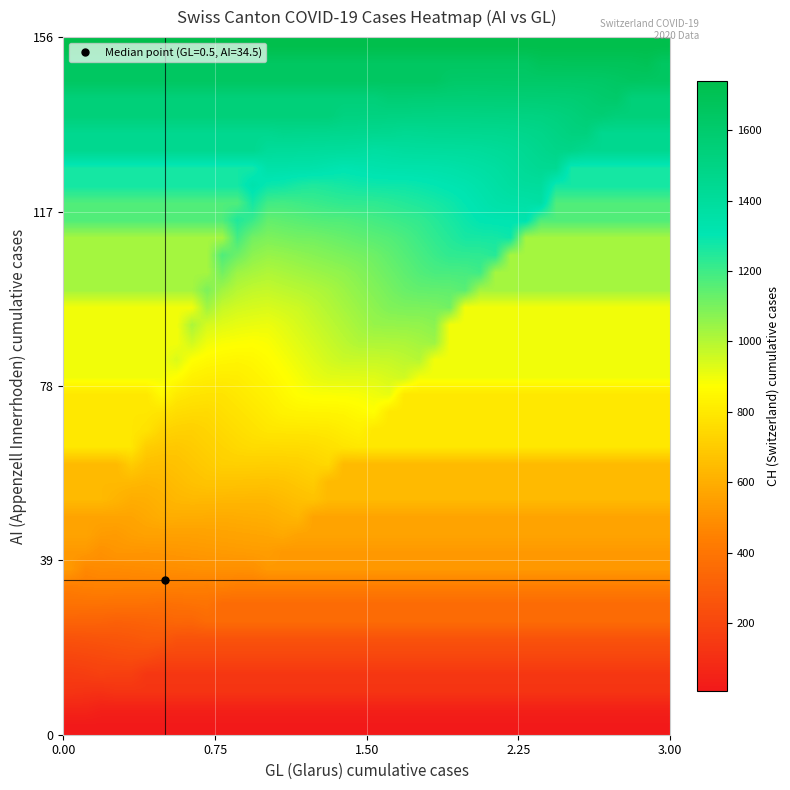

Reading left to right, list all the values displayed in this chart.

row_0: 6.0	6.0	6.0	6.0	6.0	6.0	6.0	6.0	6.0	6.0	6.0	6.0	6.0	6.0	6.0	6.0	6.0	6.0	6.0	6.0	6.0	6.0	6.0	6.0	6.0	6.0	6.0	6.0	6.0	6.0	6.0	6.0	6.0	6.0	6.0	6.0	6.0	6.0	6.0	6.0
row_1: 58.4	58.8	42.0	42.0	42.0	42.0	42.0	42.0	42.0	42.0	42.0	42.0	42.0	42.0	42.0	42.0	42.0	42.0	42.0	42.0	42.0	42.0	42.0	42.0	42.0	42.0	42.0	42.0	42.0	42.0	42.0	42.0	42.0	42.0	42.0	42.0	42.0	42.0	42.0	42.0
row_2: 124.0	117.0	111.7	124.0	124.0	124.0	124.0	124.0	124.0	124.0	124.0	124.0	124.0	124.0	124.0	124.0	124.0	124.0	124.0	124.0	124.0	124.0	124.0	124.0	124.0	124.0	124.0	124.0	124.0	124.0	124.0	124.0	124.0	124.0	124.0	124.0	124.0	124.0	124.0	124.0
row_3: 156.3	163.3	175.6	168.6	169.4	134.0	134.0	134.0	134.0	134.0	134.0	134.0	134.0	134.0	134.0	134.0	134.0	134.0	134.0	134.0	134.0	134.0	134.0	134.0	134.0	134.0	134.0	134.0	134.0	134.0	134.0	134.0	134.0	134.0	134.0	134.0	134.0	134.0	134.0	134.0
row_4: 201.0	207.0	213.1	221.9	227.2	222.2	201.0	201.0	201.0	201.0	201.0	201.0	201.0	201.0	201.0	201.0	201.0	201.0	201.0	201.0	201.0	201.0	201.0	201.0	201.0	201.0	201.0	201.0	201.0	201.0	201.0	201.0	201.0	201.0	201.0	201.0	201.0	201.0	201.0	201.0
row_5: 250.0	254.2	258.4	263.7	269.8	280.5	278.8	250.0	250.0	250.0	250.0	250.0	250.0	250.0	250.0	250.0	250.0	250.0	250.0	250.0	250.0	250.0	250.0	250.0	250.0	250.0	250.0	250.0	250.0	250.0	250.0	250.0	250.0	250.0	250.0	250.0	250.0	250.0	250.0	250.0
row_6: 323.8	322.5	321.2	311.6	315.8	320.5	326.5	337.4	332.8	355.0	355.0	355.0	355.0	355.0	355.0	355.0	355.0	355.0	355.0	355.0	355.0	355.0	355.0	355.0	355.0	355.0	355.0	355.0	355.0	355.0	355.0	355.0	355.0	355.0	355.0	355.0	355.0	355.0	355.0	355.0
row_7: 385.0	384.2	383.5	382.2	380.9	379.6	373.2	377.3	383.2	389.0	355.0	355.0	355.0	355.0	355.0	355.0	355.0	355.0	355.0	355.0	355.0	355.0	355.0	355.0	355.0	355.0	355.0	355.0	355.0	355.0	355.0	355.0	355.0	355.0	355.0	355.0	355.0	355.0	355.0	355.0
row_8: 430.0	440.9	443.5	442.7	441.9	441.2	440.4	439.3	438.0	434.7	439.9	430.0	430.0	430.0	430.0	430.0	430.0	430.0	430.0	430.0	430.0	430.0	430.0	430.0	430.0	430.0	430.0	430.0	430.0	430.0	430.0	430.0	430.0	430.0	430.0	430.0	430.0	430.0	430.0	430.0
row_9: 525.0	469.2	478.6	477.2	480.8	484.3	487.6	490.8	493.9	497.0	497.3	496.4	496.6	525.0	525.0	525.0	525.0	525.0	525.0	525.0	525.0	525.0	525.0	525.0	525.0	525.0	525.0	525.0	525.0	525.0	525.0	525.0	525.0	525.0	525.0	525.0	525.0	525.0	525.0	525.0
row_10: 525.0	525.0	500.5	515.8	516.9	515.2	517.1	520.7	524.3	527.8	531.3	534.4	537.5	540.6	525.0	525.0	525.0	525.0	525.0	525.0	525.0	525.0	525.0	525.0	525.0	525.0	525.0	525.0	525.0	525.0	525.0	525.0	525.0	525.0	525.0	525.0	525.0	525.0	525.0	525.0
row_11: 564.0	564.0	538.0	533.6	548.9	556.8	555.1	553.5	553.5	557.0	560.6	564.2	567.7	571.3	583.2	564.0	564.0	564.0	564.0	564.0	564.0	564.0	564.0	564.0	564.0	564.0	564.0	564.0	564.0	564.0	564.0	564.0	564.0	564.0	564.0	564.0	564.0	564.0	564.0	564.0
row_12: 564.0	564.0	564.0	565.1	566.6	581.9	596.7	595.1	593.4	591.7	590.0	593.4	596.9	600.5	614.0	625.7	564.0	564.0	564.0	564.0	564.0	564.0	564.0	564.0	564.0	564.0	564.0	564.0	564.0	564.0	564.0	564.0	564.0	564.0	564.0	564.0	564.0	564.0	564.0	564.0
row_13: 637.0	637.0	637.0	618.7	595.4	599.6	614.9	630.2	635.0	633.3	631.6	630.0	628.3	629.7	643.2	656.8	668.3	637.0	637.0	637.0	637.0	637.0	637.0	637.0	637.0	637.0	637.0	637.0	637.0	637.0	637.0	637.0	637.0	637.0	637.0	637.0	637.0	637.0	637.0	637.0
row_14: 637.0	637.0	637.0	637.0	635.0	625.8	632.7	648.0	663.3	674.9	673.2	671.6	669.9	668.2	672.4	686.0	699.5	637.0	637.0	637.0	637.0	637.0	637.0	637.0	637.0	637.0	637.0	637.0	637.0	637.0	637.0	637.0	637.0	637.0	637.0	637.0	637.0	637.0	637.0	637.0
row_15: 637.0	637.0	637.0	637.0	699.9	661.3	656.1	665.7	681.0	696.3	711.6	713.2	711.5	709.8	711.1	715.2	728.7	742.1	637.0	637.0	637.0	637.0	637.0	637.0	637.0	637.0	637.0	637.0	637.0	637.0	637.0	637.0	637.0	637.0	637.0	637.0	637.0	637.0	637.0	637.0
row_16: 793.0	793.0	793.0	793.0	793.0	705.6	691.3	686.5	698.8	714.1	729.4	744.7	753.1	751.4	752.7	753.9	757.9	771.5	784.6	793.0	793.0	793.0	793.0	793.0	793.0	793.0	793.0	793.0	793.0	793.0	793.0	793.0	793.0	793.0	793.0	793.0	793.0	793.0	793.0	793.0
row_17: 793.0	793.0	793.0	793.0	793.0	778.9	732.0	721.7	716.8	731.8	747.1	762.4	777.7	793.0	794.3	795.5	796.8	800.7	814.2	827.2	793.0	793.0	793.0	793.0	793.0	793.0	793.0	793.0	793.0	793.0	793.0	793.0	793.0	793.0	793.0	793.0	793.0	793.0	793.0	793.0
row_18: 793.0	793.0	793.0	793.0	793.0	793.0	781.8	758.3	752.0	749.5	764.8	780.1	795.4	810.7	832.2	837.1	838.4	839.6	843.4	857.0	869.8	793.0	793.0	793.0	793.0	793.0	793.0	793.0	793.0	793.0	793.0	793.0	793.0	793.0	793.0	793.0	793.0	793.0	793.0	793.0
row_19: 793.0	793.0	793.0	793.0	793.0	793.0	857.8	802.6	787.2	782.4	782.6	797.9	813.2	828.5	849.9	871.4	880.0	881.2	882.5	886.2	899.7	912.4	793.0	793.0	793.0	793.0	793.0	793.0	793.0	793.0	793.0	793.0	793.0	793.0	793.0	793.0	793.0	793.0	793.0	793.0
row_20: 895.0	895.0	895.0	895.0	895.0	895.0	895.0	870.2	828.9	817.6	812.7	815.6	830.9	846.2	867.7	889.1	910.6	922.8	924.1	925.4	928.9	942.4	954.9	895.0	895.0	895.0	895.0	895.0	895.0	895.0	895.0	895.0	895.0	895.0	895.0	895.0	895.0	895.0	895.0	895.0
row_21: 895.0	895.0	895.0	895.0	895.0	895.0	895.0	936.7	873.2	855.2	847.9	843.1	848.7	864.0	885.4	906.9	928.3	949.8	965.7	967.0	968.2	971.6	985.2	997.5	895.0	895.0	895.0	895.0	895.0	895.0	895.0	895.0	895.0	895.0	895.0	895.0	895.0	895.0	895.0	895.0
row_22: 895.0	895.0	895.0	895.0	895.0	895.0	895.0	895.0	954.6	899.5	883.1	878.3	873.4	881.7	903.1	924.6	946.1	967.5	989.0	1008.6	1009.8	1011.1	1014.4	1027.9	1040.1	895.0	895.0	895.0	895.0	895.0	895.0	895.0	895.0	895.0	895.0	895.0	895.0	895.0	895.0	895.0
row_23: 895.0	895.0	895.0	895.0	895.0	895.0	895.0	895.0	1015.6	945.0	925.9	913.5	908.6	903.8	920.9	942.3	963.8	985.2	1006.7	1028.1	1049.6	1052.7	1054.0	1057.1	1070.7	895.0	895.0	895.0	895.0	895.0	895.0	895.0	895.0	895.0	895.0	895.0	895.0	895.0	895.0	895.0
row_24: 895.0	895.0	895.0	895.0	895.0	895.0	895.0	895.0	895.0	1033.6	970.2	952.2	943.8	939.0	949.5	960.1	981.5	1003.0	1024.4	1045.9	1067.3	1088.8	1095.6	1096.8	1099.9	1113.4	895.0	895.0	895.0	895.0	895.0	895.0	895.0	895.0	895.0	895.0	895.0	895.0	895.0	895.0
row_25: 1027.0	1027.0	1027.0	1027.0	1027.0	1027.0	1027.0	1027.0	1027.0	1094.6	1033.3	996.5	979.0	974.2	984.7	995.3	1005.8	1020.7	1042.2	1063.6	1085.1	1106.5	1128.0	1138.4	1139.7	1142.6	1156.2	1027.0	1027.0	1027.0	1027.0	1027.0	1027.0	1027.0	1027.0	1027.0	1027.0	1027.0	1027.0	1027.0
row_26: 1027.0	1027.0	1027.0	1027.0	1027.0	1027.0	1027.0	1027.0	1027.0	1027.0	1112.5	1040.8	1022.8	1009.4	1019.9	1030.5	1041.0	1051.6	1062.1	1081.4	1102.8	1124.3	1145.7	1167.2	1181.3	1182.5	1185.3	1198.9	1027.0	1027.0	1027.0	1027.0	1027.0	1027.0	1027.0	1027.0	1027.0	1027.0	1027.0	1027.0
row_27: 1027.0	1027.0	1027.0	1027.0	1027.0	1027.0	1027.0	1027.0	1027.0	1027.0	1173.5	1121.7	1067.1	1049.2	1055.5	1065.7	1076.2	1086.8	1097.3	1107.8	1120.6	1142.0	1163.5	1184.9	1206.4	1224.1	1225.4	1228.1	1241.5	1027.0	1027.0	1027.0	1027.0	1027.0	1027.0	1027.0	1027.0	1027.0	1027.0	1027.0
row_28: 1027.0	1027.0	1027.0	1027.0	1027.0	1027.0	1027.0	1027.0	1027.0	1027.0	1027.0	1191.4	1111.4	1093.5	1102.0	1110.6	1112.5	1122.0	1132.5	1143.0	1153.6	1164.1	1181.2	1202.6	1224.1	1245.5	1267.0	1268.3	1270.8	1284.1	1027.0	1027.0	1027.0	1027.0	1027.0	1027.0	1027.0	1027.0	1027.0	1027.0
row_29: 1171.0	1171.0	1171.0	1171.0	1171.0	1171.0	1171.0	1171.0	1171.0	1171.0	1171.0	1252.4	1209.3	1137.8	1146.3	1154.9	1163.4	1168.4	1169.6	1178.2	1188.8	1199.3	1209.8	1220.4	1241.8	1263.3	1284.7	1306.2	1311.1	1313.6	1326.7	1171.0	1171.0	1171.0	1171.0	1171.0	1171.0	1171.0	1171.0	1171.0
row_30: 1171.0	1171.0	1171.0	1171.0	1171.0	1171.0	1171.0	1171.0	1171.0	1171.0	1171.0	1171.0	1270.3	1196.5	1190.6	1199.2	1207.7	1216.3	1224.2	1225.4	1226.6	1234.5	1245.0	1255.6	1266.1	1281.0	1302.5	1323.9	1345.4	1354.0	1356.3	1369.2	1171.0	1171.0	1171.0	1171.0	1171.0	1171.0	1171.0	1171.0
row_31: 1273.0	1273.0	1273.0	1273.0	1273.0	1273.0	1273.0	1273.0	1273.0	1273.0	1273.0	1273.0	1331.3	1288.2	1280.4	1262.3	1252.0	1260.6	1269.1	1277.7	1281.3	1282.4	1283.6	1290.8	1301.3	1311.9	1322.4	1341.7	1363.1	1384.6	1396.8	1399.1	1273.0	1273.0	1273.0	1273.0	1273.0	1273.0	1273.0	1273.0
row_32: 1273.0	1273.0	1273.0	1273.0	1273.0	1273.0	1273.0	1273.0	1273.0	1273.0	1273.0	1273.0	1273.0	1349.2	1346.9	1344.6	1342.3	1328.2	1313.4	1322.0	1330.5	1337.1	1338.3	1339.5	1340.6	1347.1	1357.6	1368.1	1380.9	1402.3	1423.8	1439.7	1441.8	1273.0	1273.0	1273.0	1273.0	1273.0	1273.0	1273.0
row_33: 1456.0	1456.0	1456.0	1456.0	1456.0	1456.0	1456.0	1456.0	1456.0	1456.0	1456.0	1456.0	1456.0	1410.2	1407.9	1405.6	1403.3	1401.0	1398.7	1394.0	1376.0	1383.4	1392.0	1394.1	1395.3	1396.5	1397.7	1403.3	1413.9	1424.4	1441.5	1463.0	1482.6	1484.5	1456.0	1456.0	1456.0	1456.0	1456.0	1456.0
row_34: 1456.0	1456.0	1456.0	1456.0	1456.0	1456.0	1456.0	1456.0	1456.0	1456.0	1456.0	1456.0	1456.0	1456.0	1468.6	1466.6	1464.3	1462.0	1459.7	1457.4	1455.1	1452.8	1441.8	1444.8	1450.0	1451.2	1452.3	1453.5	1454.7	1459.6	1470.2	1480.7	1502.1	1523.6	1527.3	1456.0	1456.0	1456.0	1456.0	1456.0
row_35: 1548.0	1548.0	1548.0	1548.0	1548.0	1548.0	1548.0	1548.0	1548.0	1548.0	1548.0	1548.0	1548.0	1548.0	1548.0	1548.0	1548.0	1548.0	1519.1	1517.3	1515.5	1513.7	1511.5	1509.2	1506.9	1505.8	1507.0	1508.2	1509.4	1510.5	1511.7	1515.9	1526.4	1541.3	1562.8	1570.0	1548.0	1548.0	1548.0	1548.0
row_36: 1548.0	1548.0	1548.0	1548.0	1548.0	1548.0	1548.0	1548.0	1548.0	1548.0	1548.0	1548.0	1548.0	1548.0	1548.0	1548.0	1548.0	1548.0	1548.0	1548.0	1548.0	1571.4	1569.6	1567.8	1566.0	1564.2	1562.4	1562.8	1564.0	1565.2	1566.4	1567.6	1568.7	1572.2	1582.7	1602.0	1612.8	1548.0	1548.0	1548.0
row_37: 1649.0	1649.0	1649.0	1649.0	1649.0	1649.0	1649.0	1649.0	1649.0	1649.0	1649.0	1649.0	1649.0	1649.0	1649.0	1649.0	1649.0	1649.0	1649.0	1649.0	1649.0	1649.0	1649.0	1649.0	1649.0	1621.9	1620.1	1620.6	1621.0	1621.4	1621.8	1622.2	1623.4	1624.6	1625.8	1628.4	1641.2	1655.5	1649.0	1649.0
row_38: 1649.0	1649.0	1649.0	1649.0	1649.0	1649.0	1649.0	1649.0	1649.0	1649.0	1649.0	1649.0	1649.0	1649.0	1649.0	1649.0	1649.0	1649.0	1649.0	1649.0	1649.0	1649.0	1649.0	1649.0	1649.0	1649.0	1649.0	1649.0	1649.0	1649.0	1649.0	1679.9	1680.4	1680.8	1681.2	1681.6	1682.8	1684.7	1698.3	1649.0
row_39: 1741.0	1741.0	1741.0	1741.0	1741.0	1741.0	1741.0	1741.0	1741.0	1741.0	1741.0	1741.0	1741.0	1741.0	1741.0	1741.0	1741.0	1741.0	1741.0	1741.0	1741.0	1741.0	1741.0	1741.0	1741.0	1741.0	1741.0	1741.0	1741.0	1741.0	1741.0	1741.0	1741.0	1741.0	1741.0	1741.0	1741.0	1741.0	1741.0	1741.0